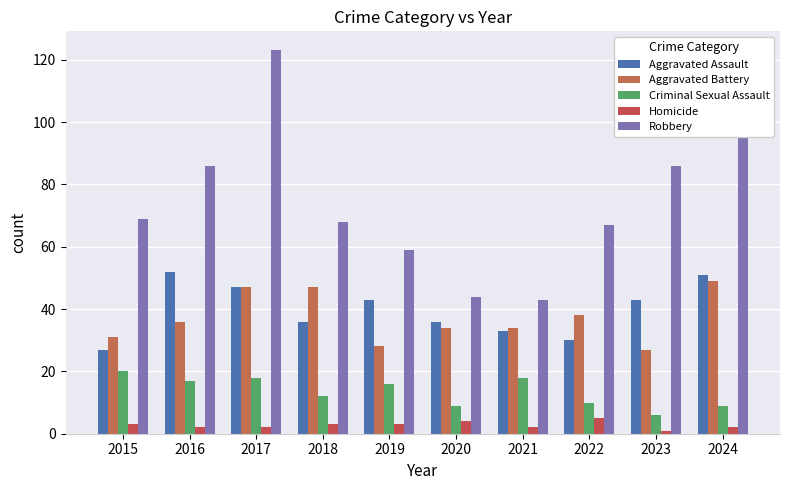

Which category has the lowest value across all series?

2023